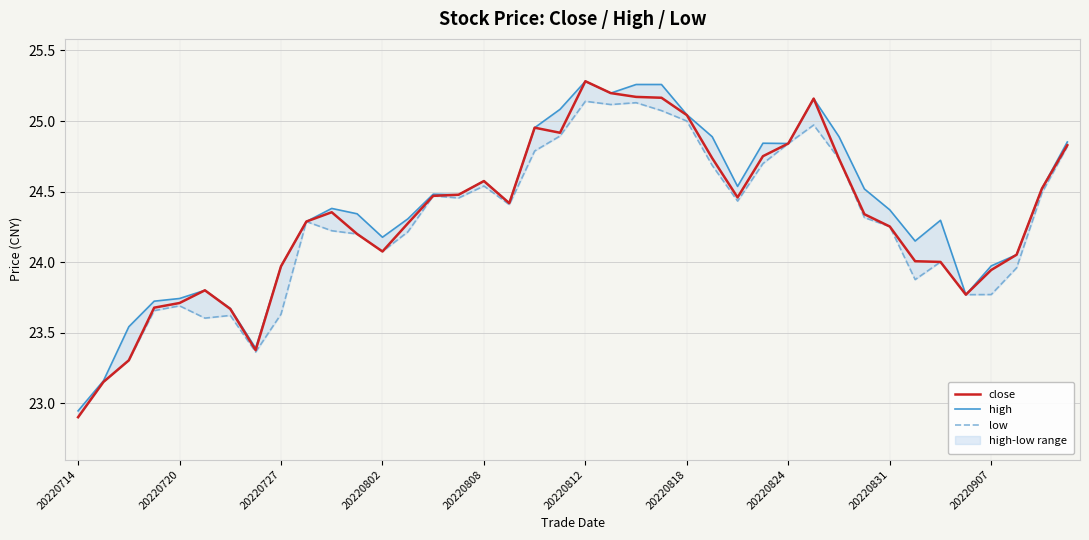

What is the minimum value for close?

22.9